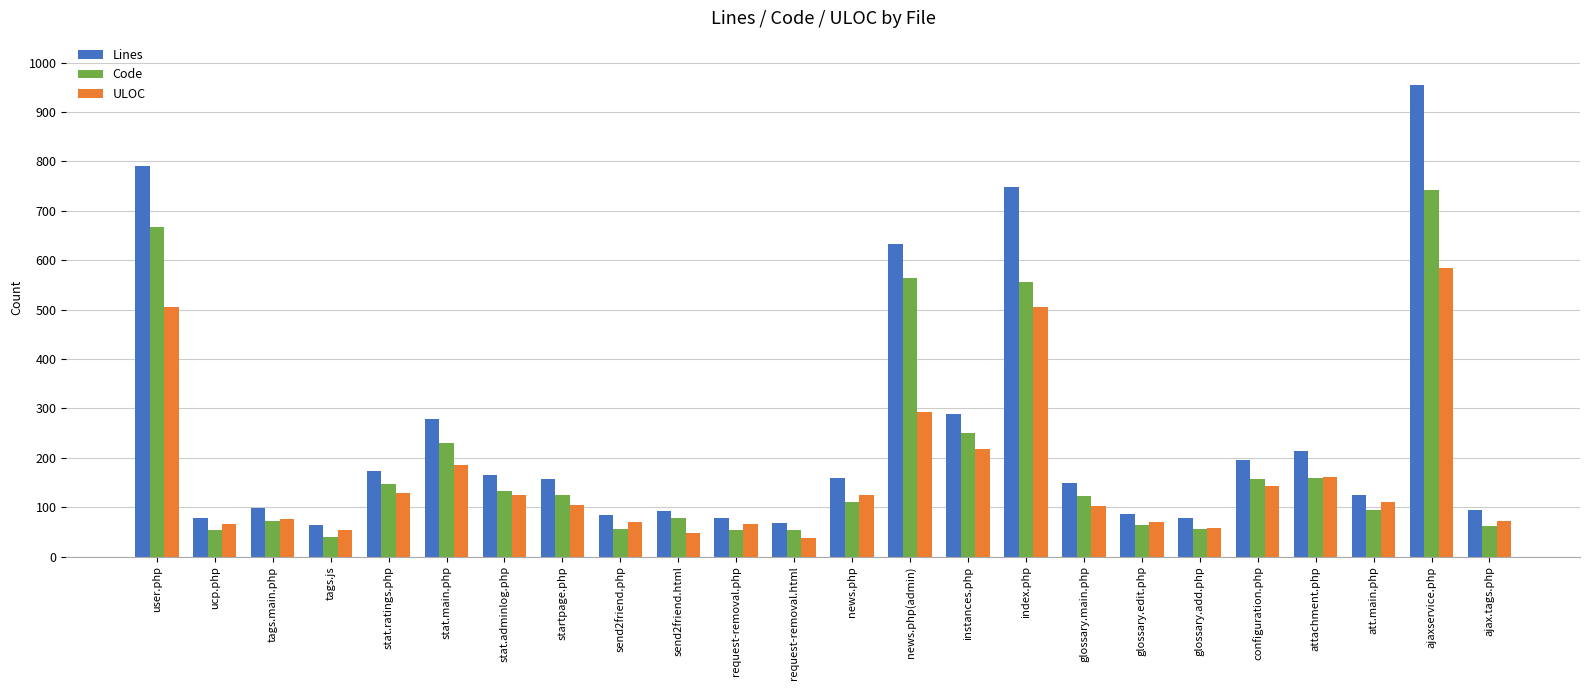

The value of Code at configuration.php is 156. True or false?

True